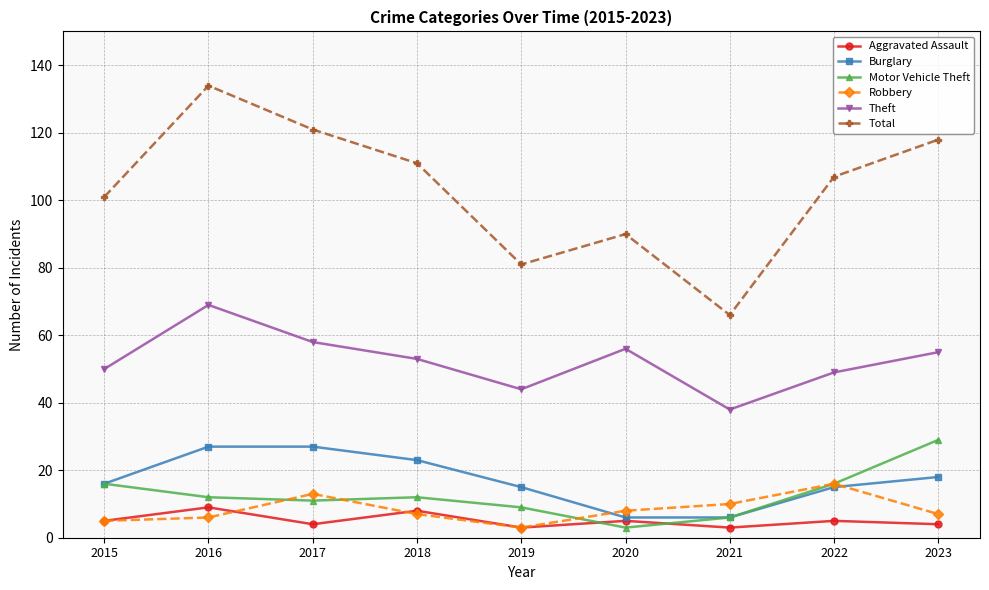

Which series has the largest total across all categories?

Total